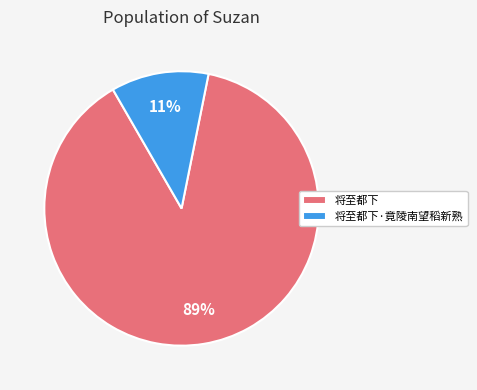

What is the majority slice?

将至都下